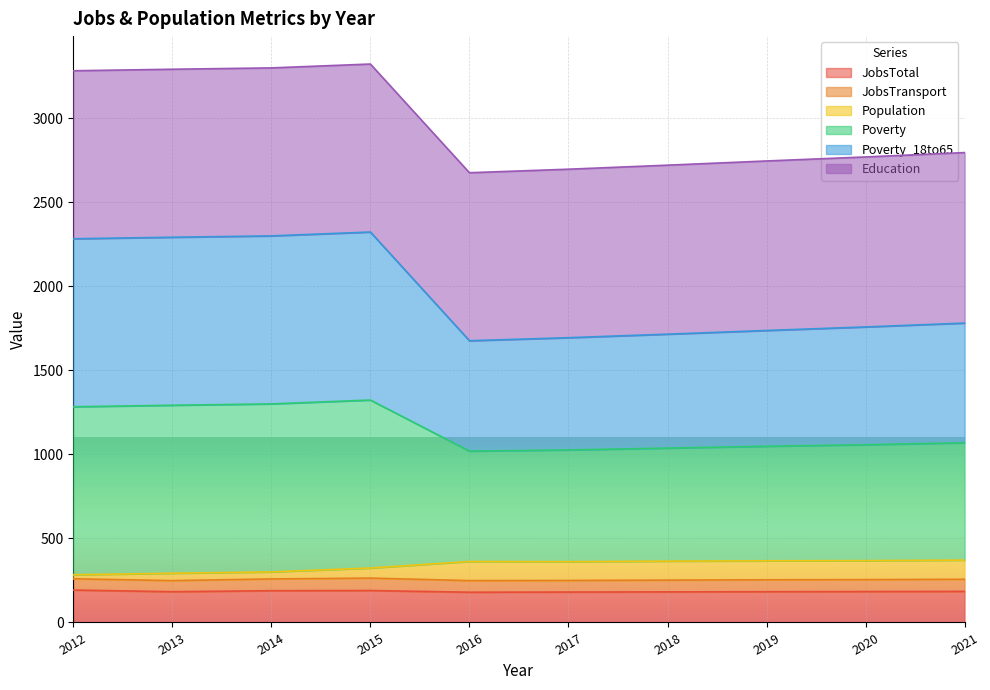

What is the value of the Population point at the 3rd from the left?

301